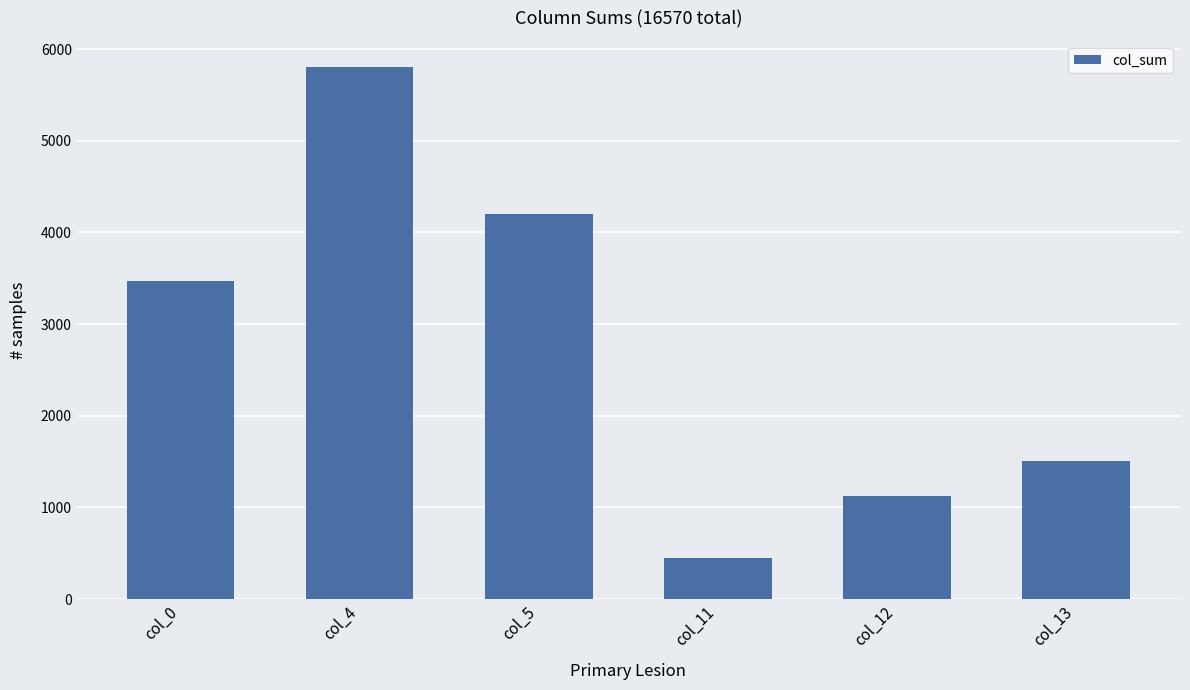

Where is the data nearest to the value 3126?

col_0